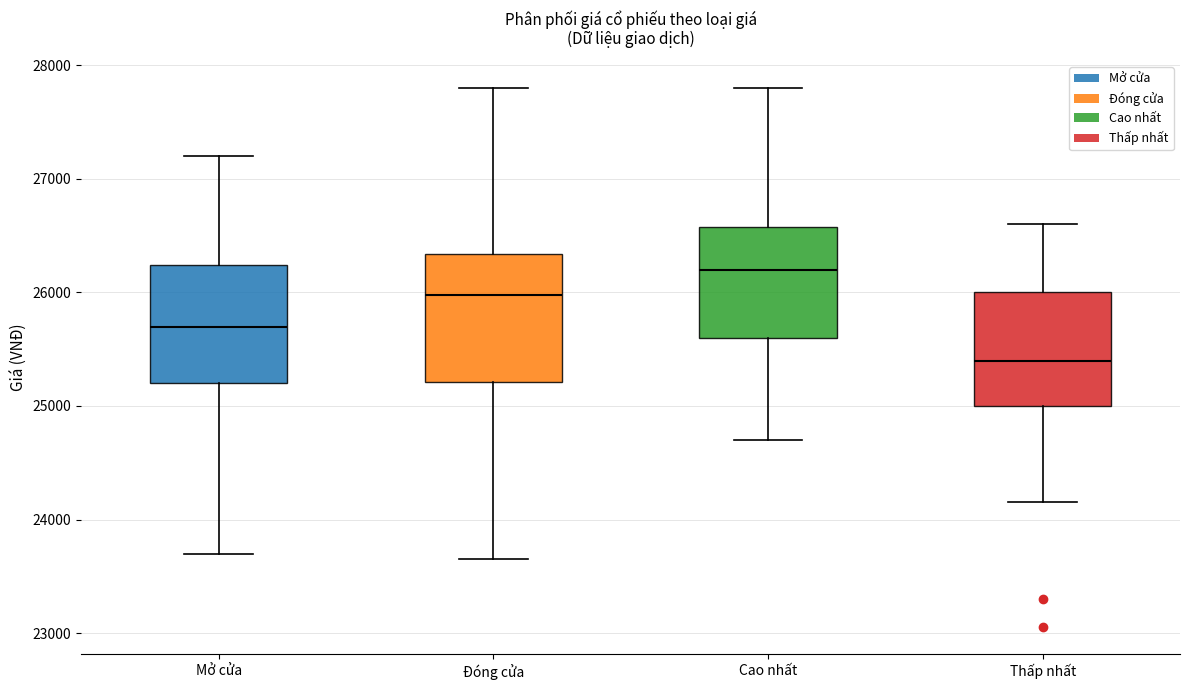

Where does the median line of the box for Cao nhất sit on the y-axis? The values are not printed on the chart, so give them approximately, as read against the axis.

26200